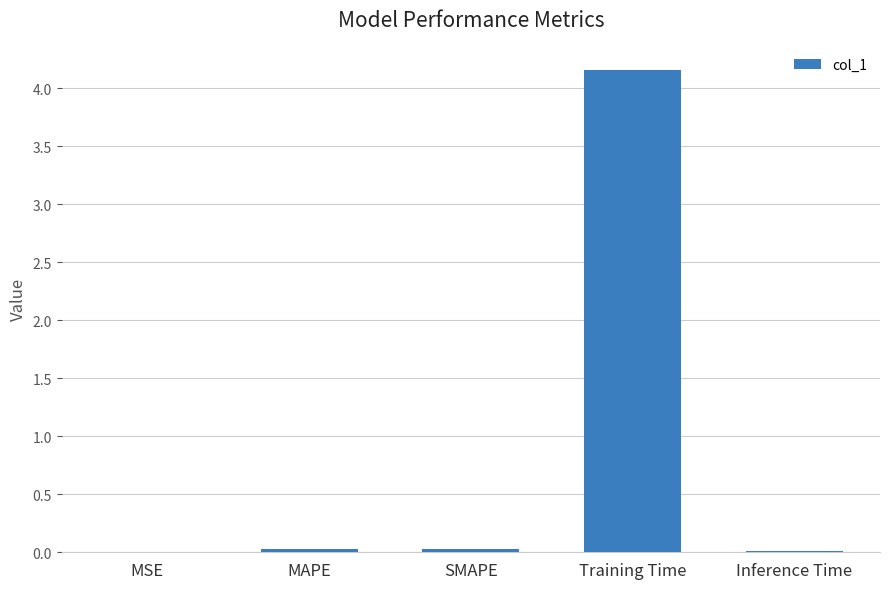

What is the change in value from Training Time to Inference Time?

-4.1